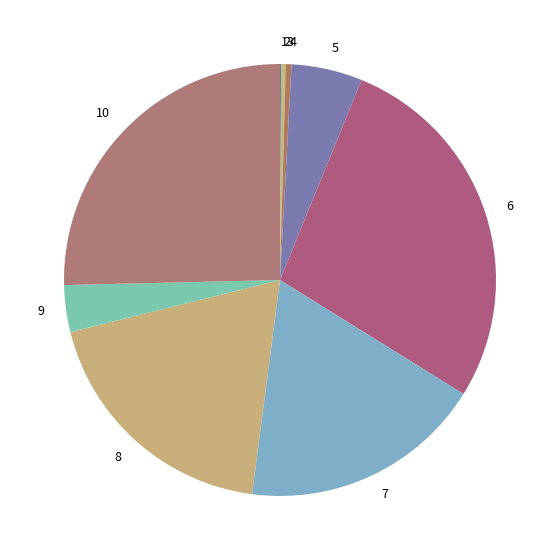

Do 4 and 5 together represent more than half of the pie?

No